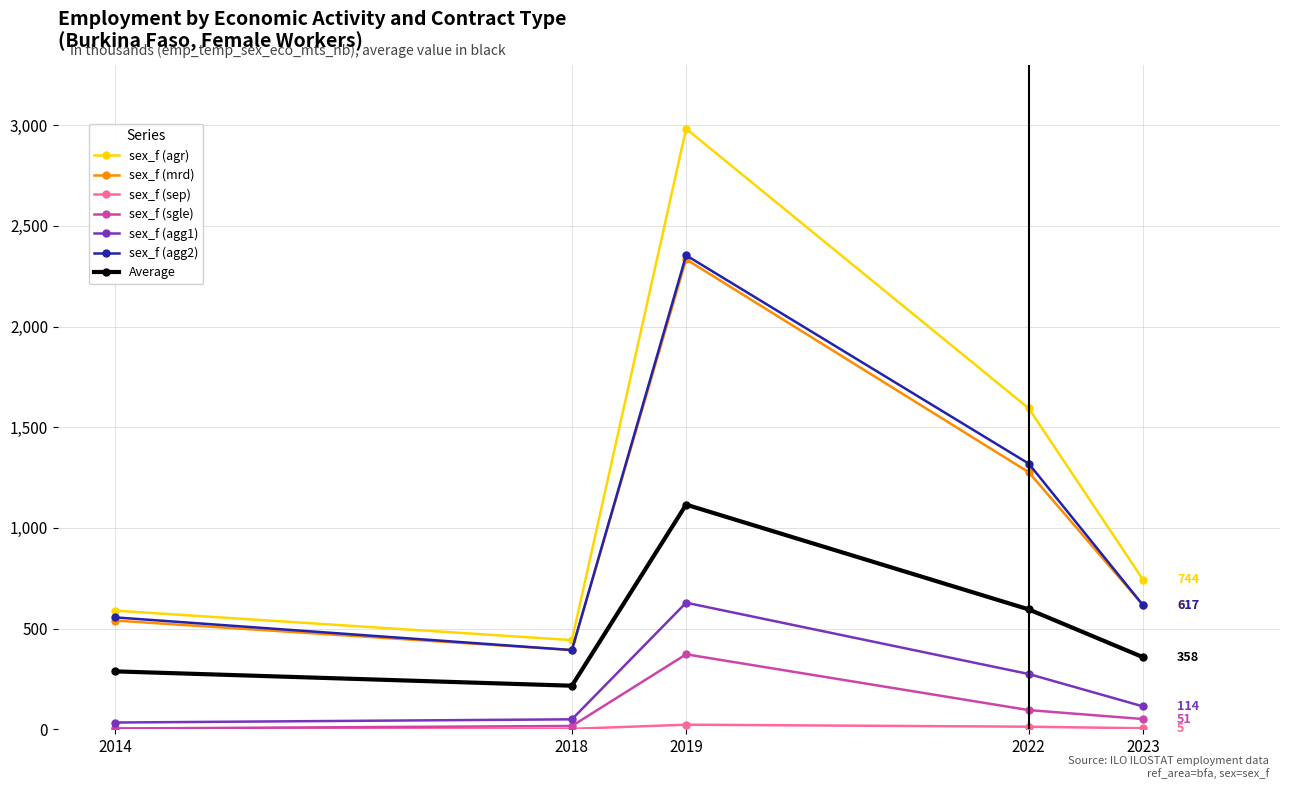

What is the value of the sex_f (agg2) point at the 3rd from the left?

2353.9